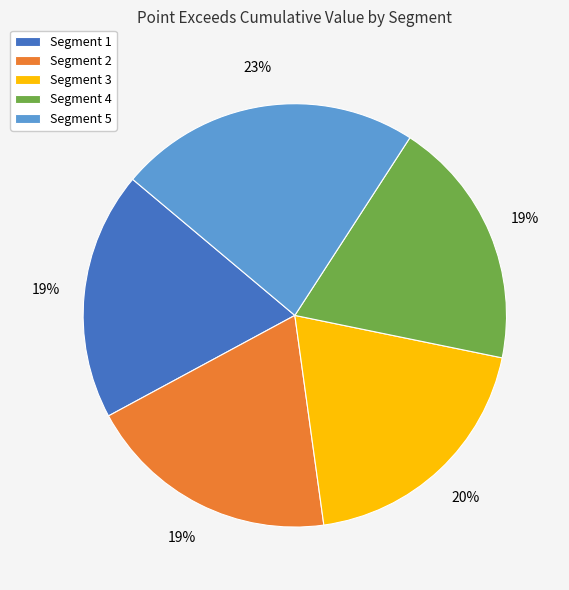

Is it true that Segment 2 is 19% of the pie?

True